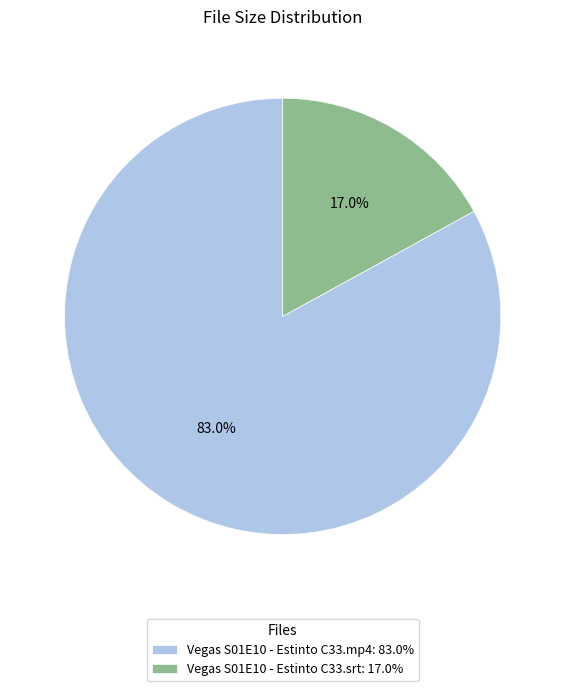

Between Vegas S01E10 - Estinto C33.srt: 17.0% and Vegas S01E10 - Estinto C33.mp4: 83.0%, which is larger?

Vegas S01E10 - Estinto C33.mp4: 83.0%